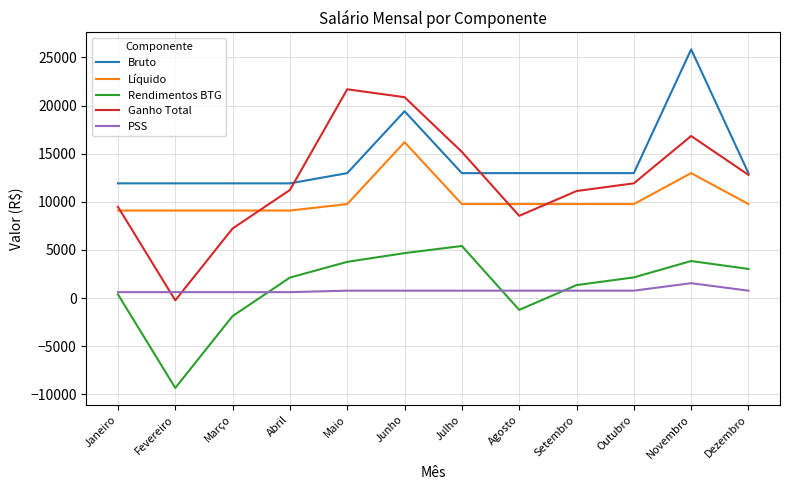

What is the difference between the Rendimentos BTG values at Maio and Junho?

903.8